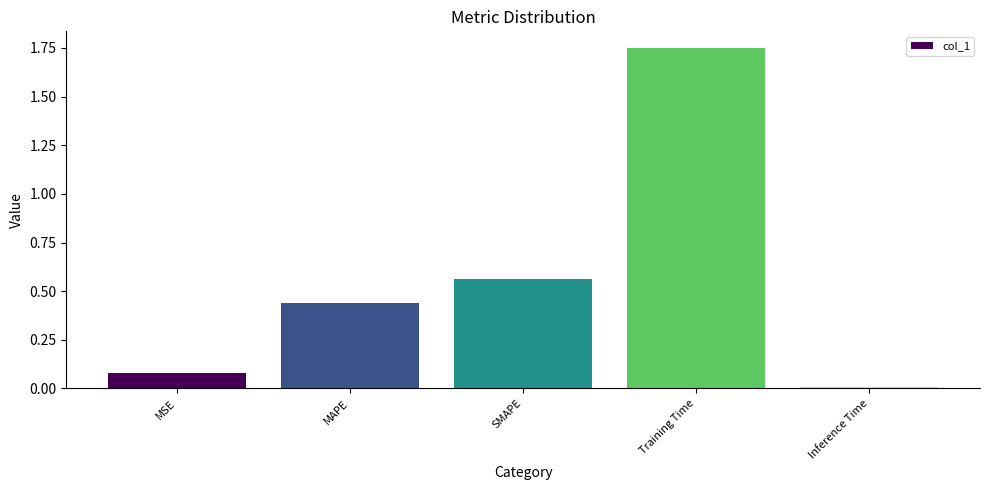

Approximately how many times larger is the value at MAPE compared to Training Time?

0.3